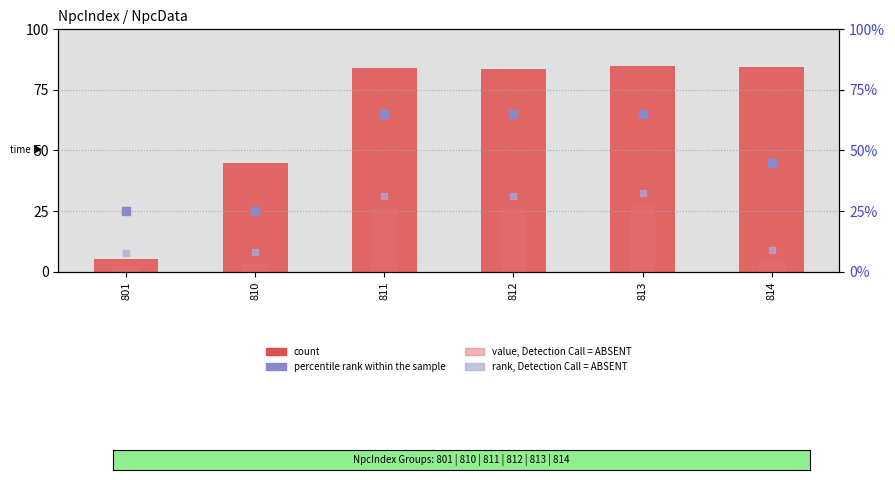

What is the total value across all series at 811?

207.0